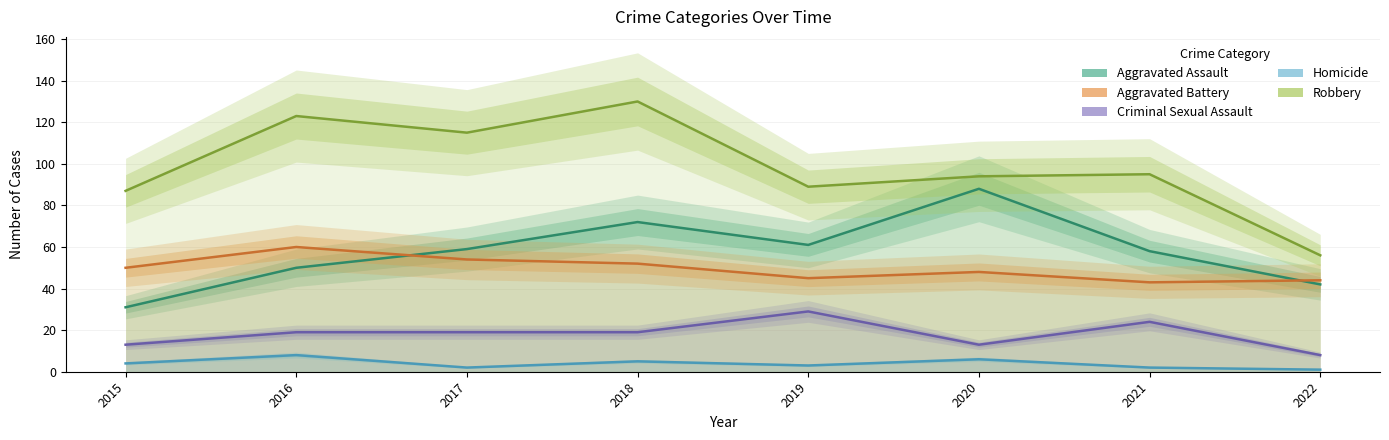

What is the spread (max minus min) of values at 2021?

93